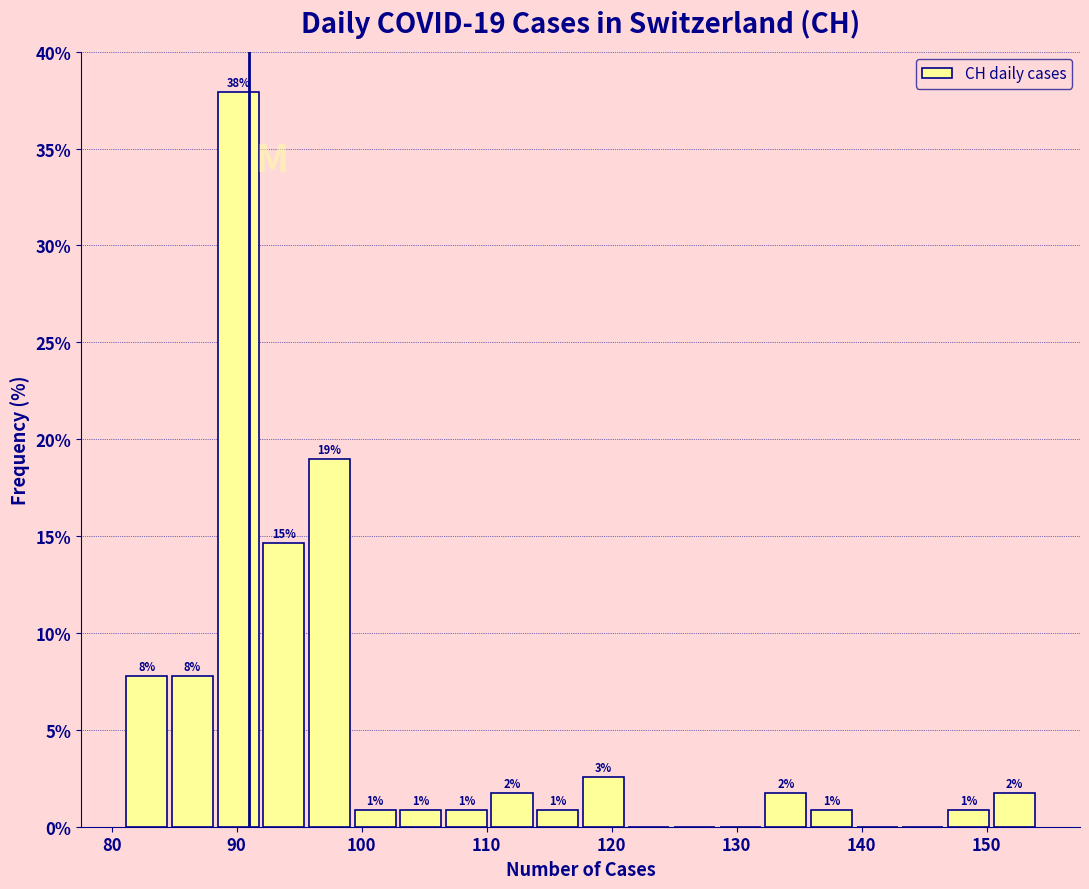

Around what value on the x-axis is the tallest bar? Give the approximate position of its centre, as read against the axis.

90